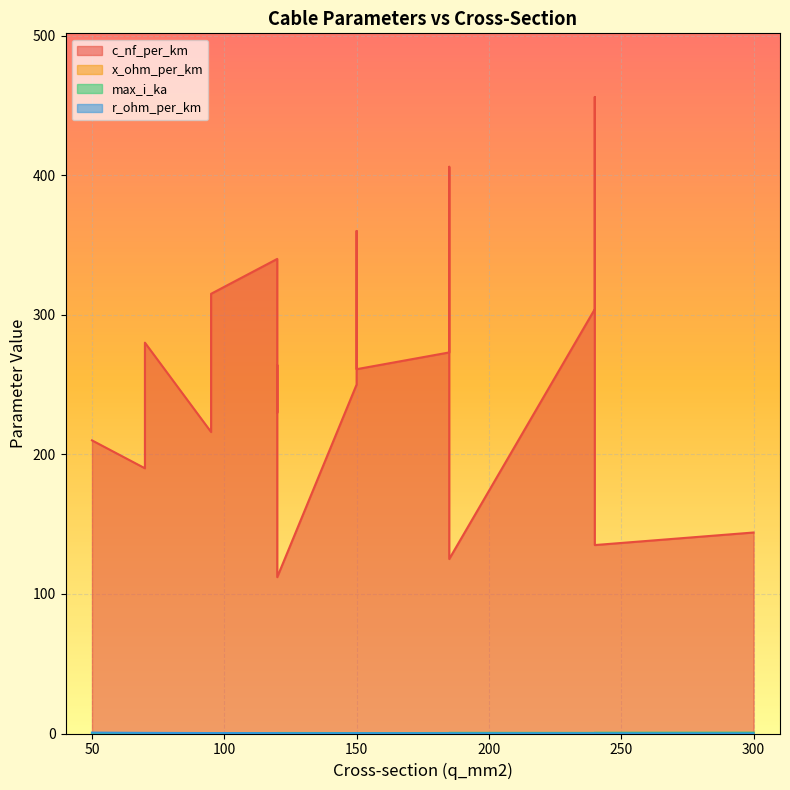

What is the minimum value shown in the chart?

0.1